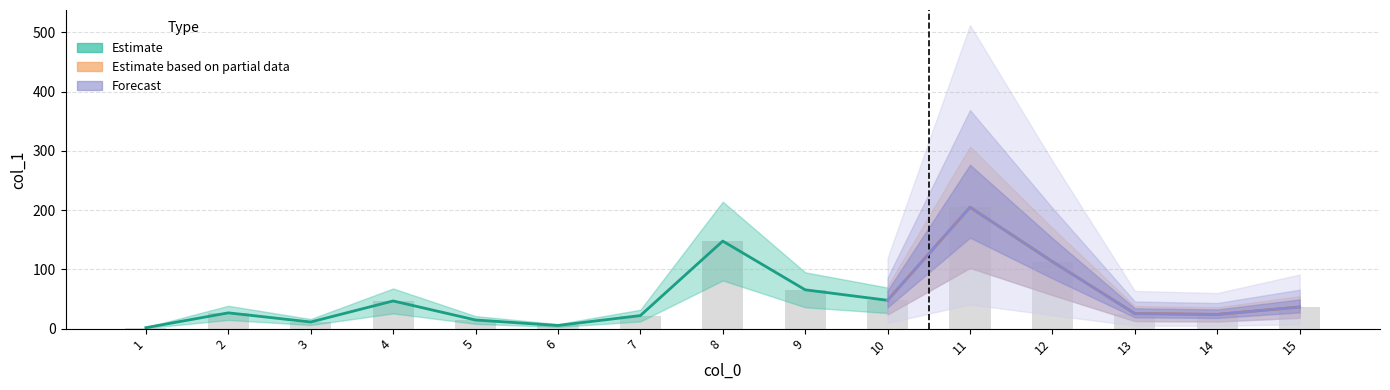

True or false: the data shows 34.5 at 14.

False